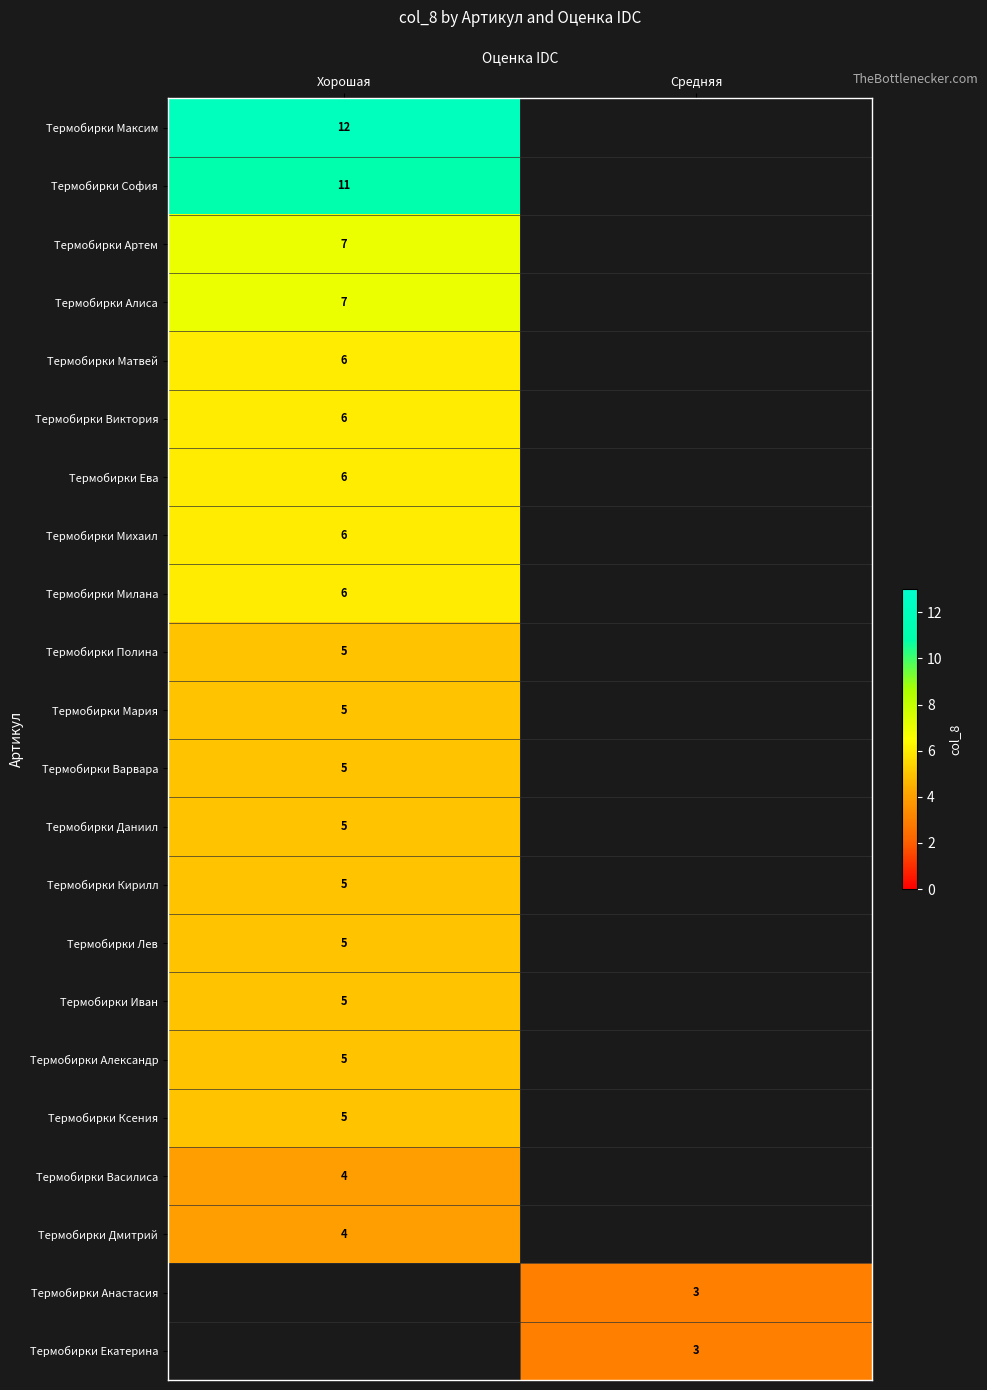

Is it true that Термобирки Кирилл equals 2 at Хорошая?

False